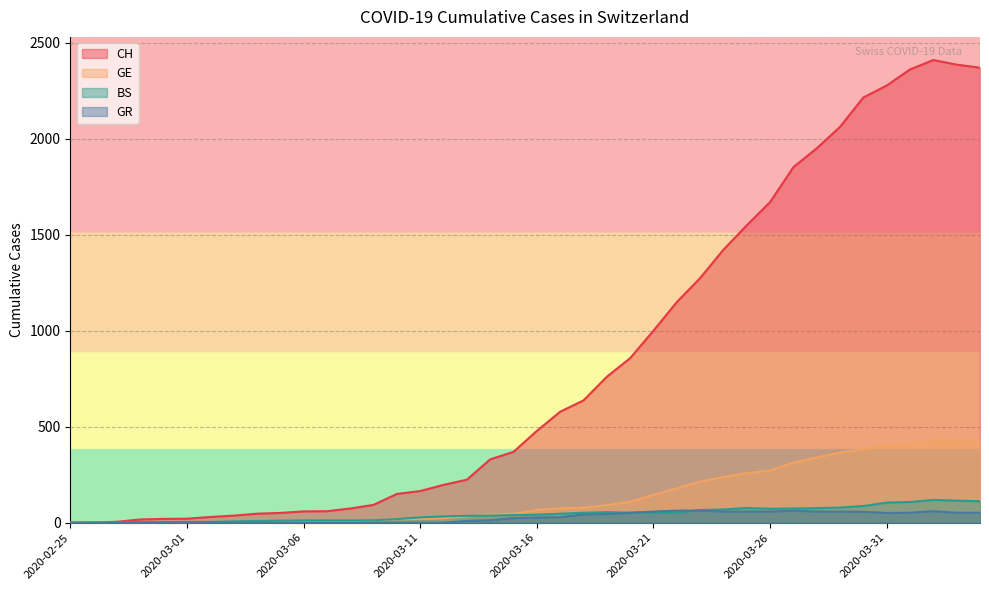

Where does the CH series first go above 478?

2020-03-17